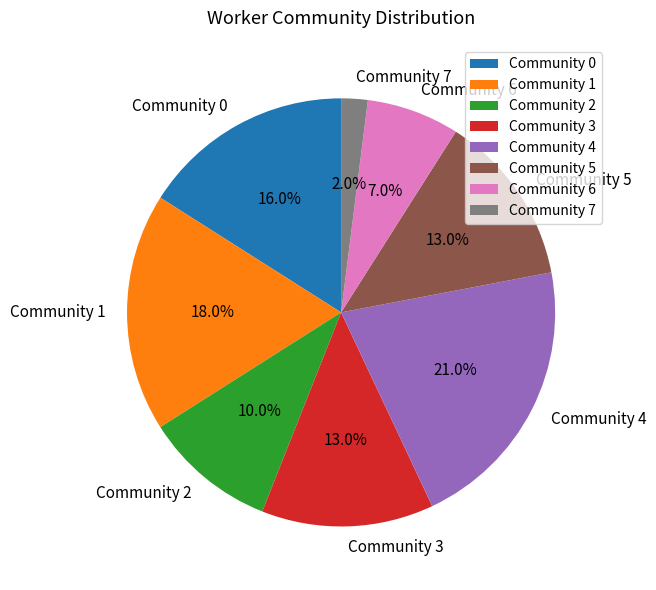

How many slices are in this pie chart?

8